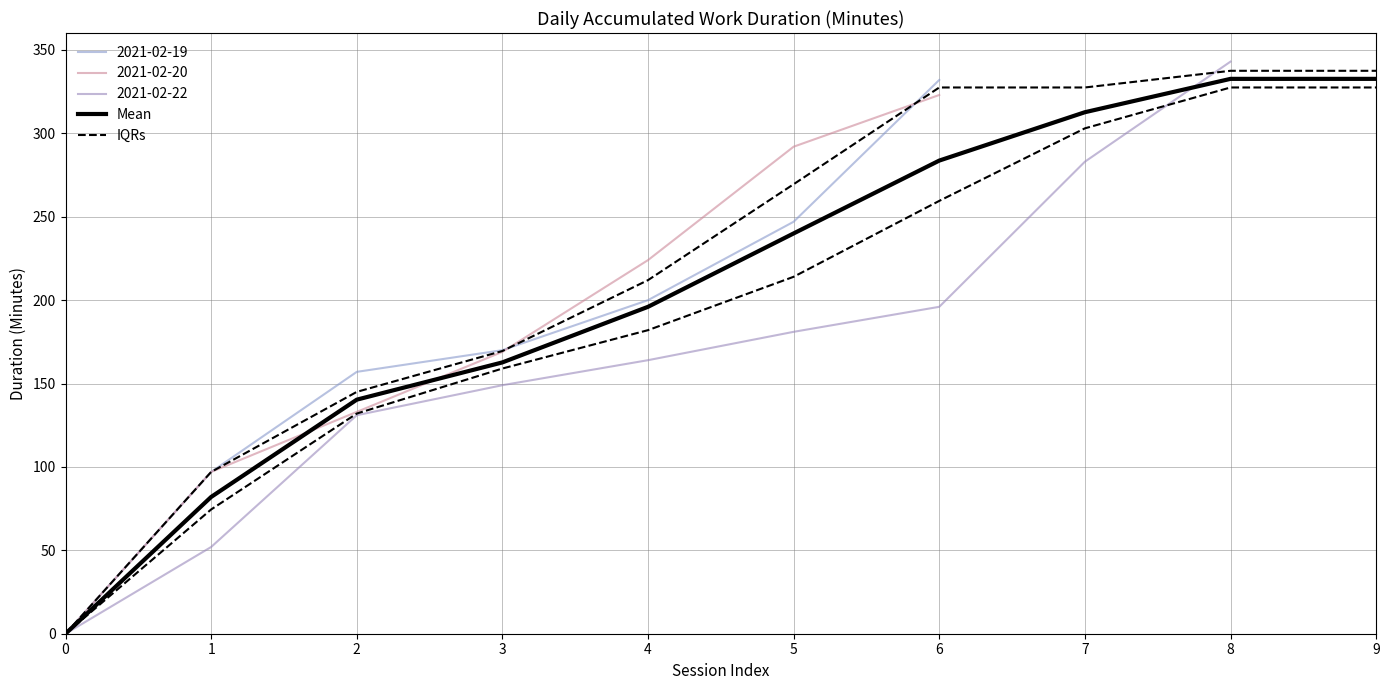

How many data points in Mean are less than 240?

5